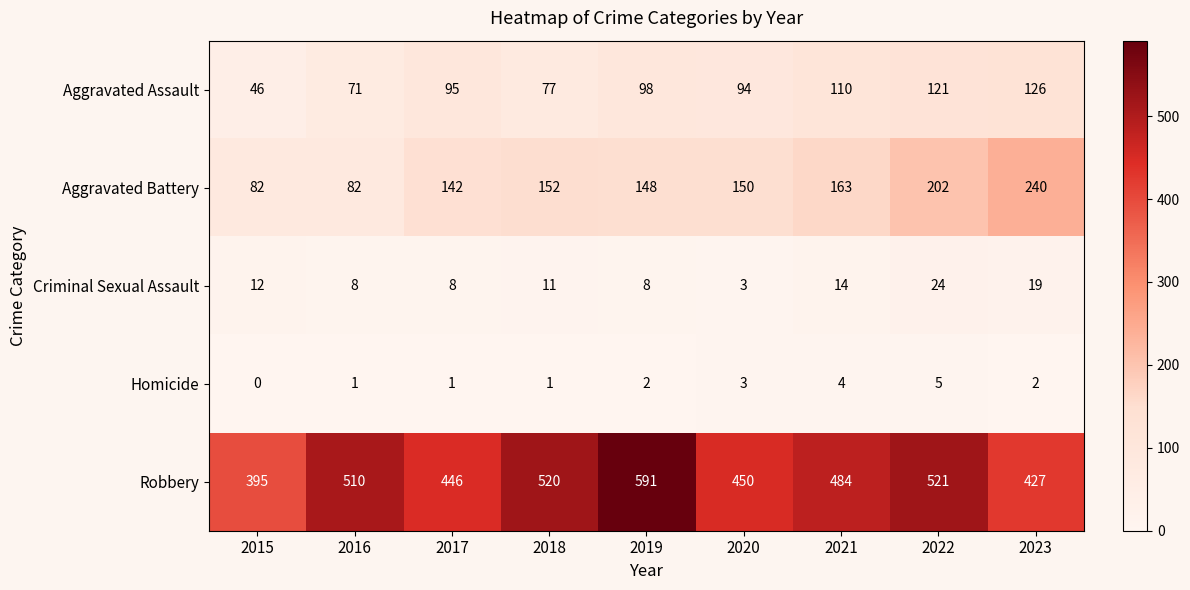

At which category is the sum across all series the highest?

2022